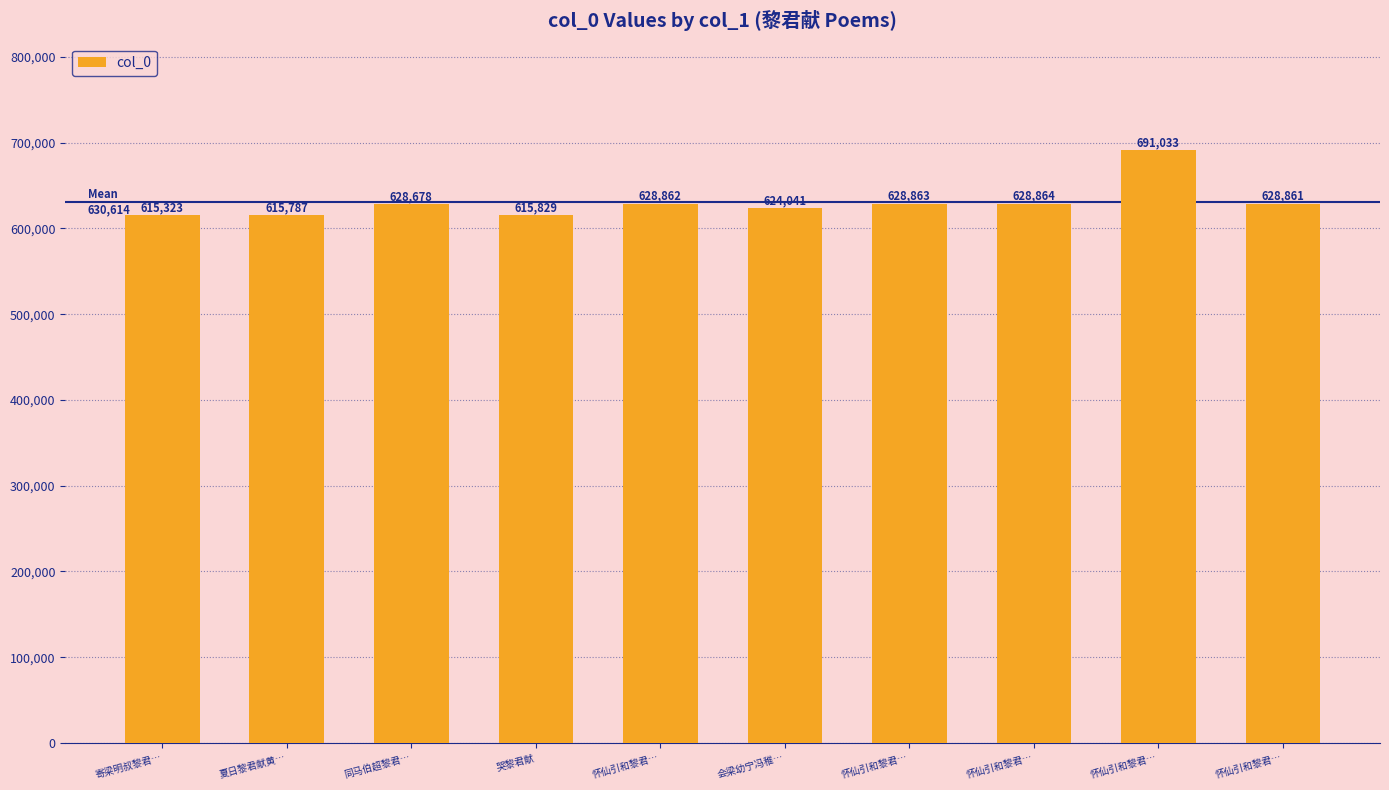

At which label does the data first exceed 628861?

怀仙引和黎君…